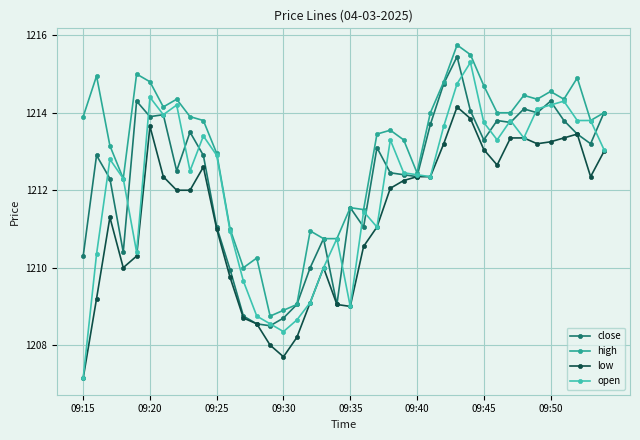

What is the maximum value for open?

1215.3